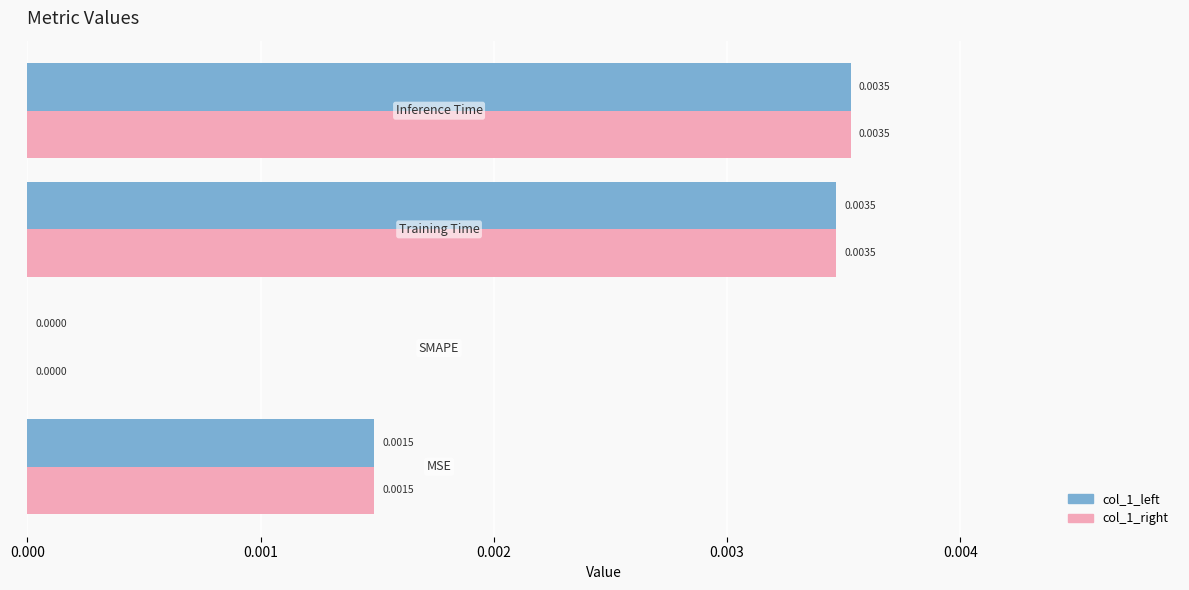

What are all the series names shown in the legend?

col_1_left, col_1_right